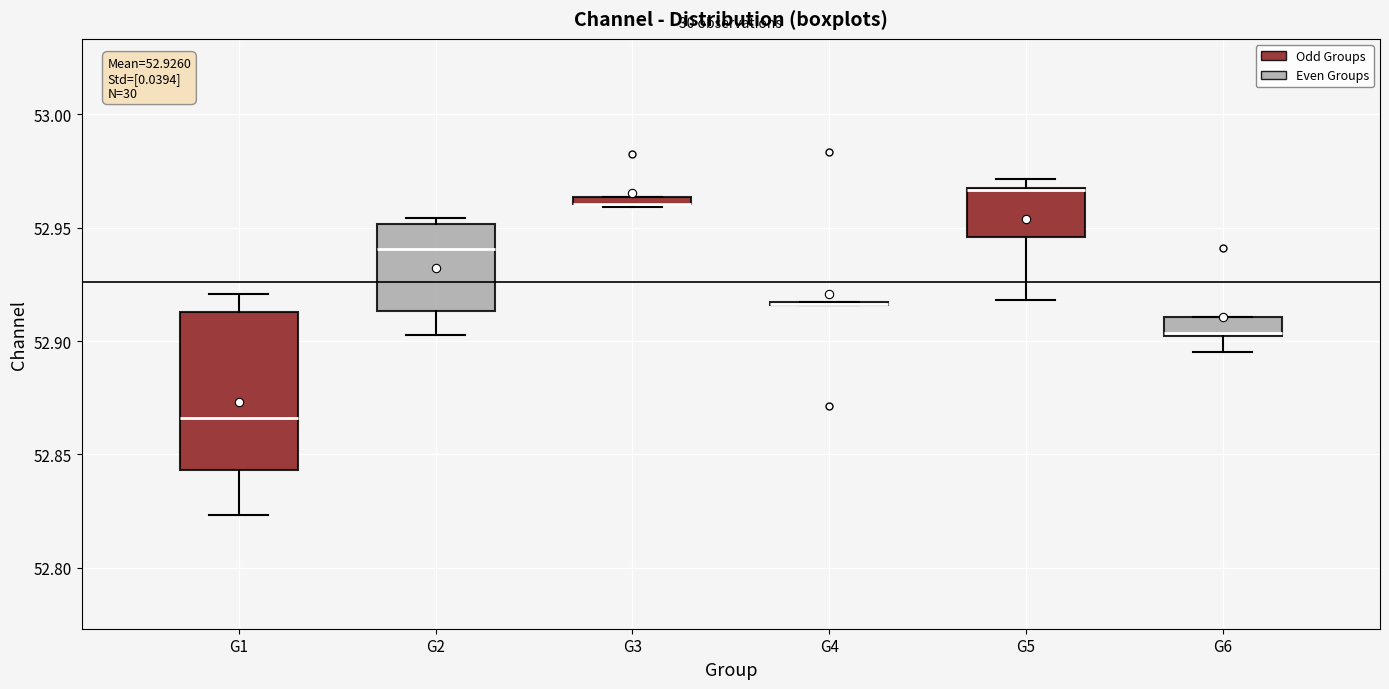

Comparing the boxes themselves (not the whiskers), which one is the tallest?

G1